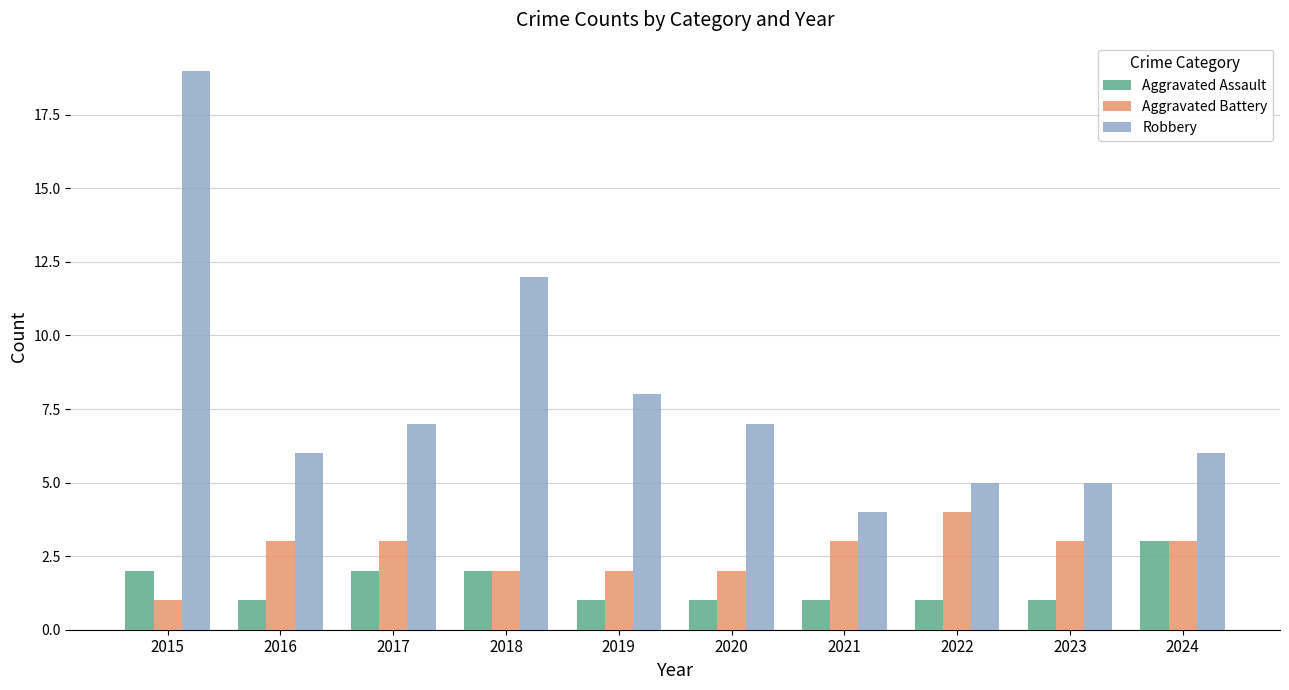

List the series in order of their peak value, highest first.

Robbery, Aggravated Battery, Aggravated Assault